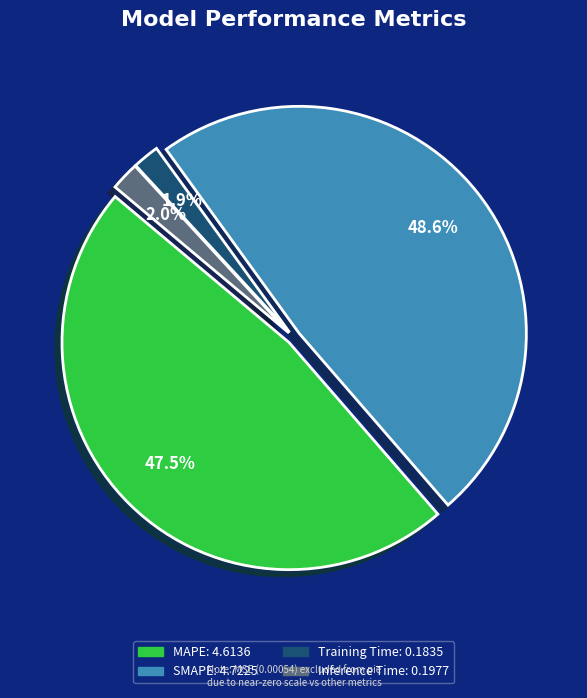

To the nearest percent, what is the average slice percentage?

25%